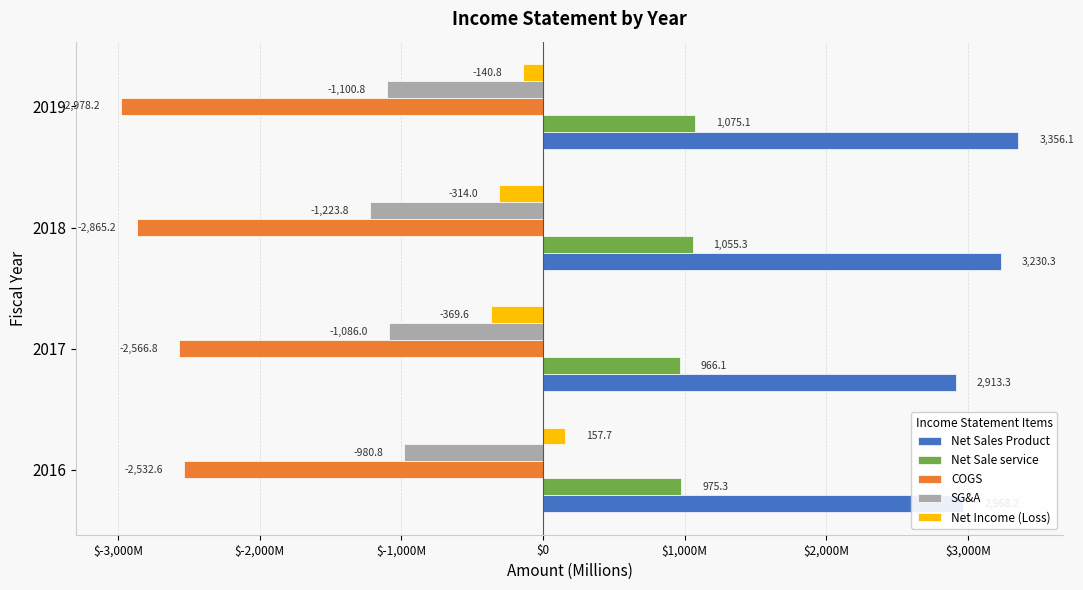

What are all the series names shown in the legend?

Net Sales Product, Net Sale service, COGS, SG&A, Net Income (Loss)